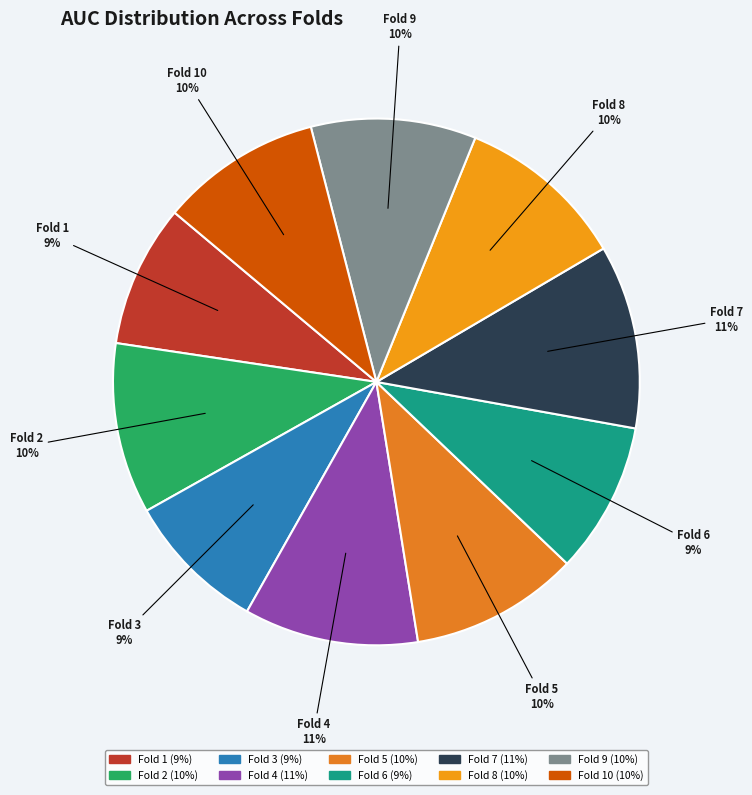

To the nearest percent, what percentage of the pie is Fold 2?

10%